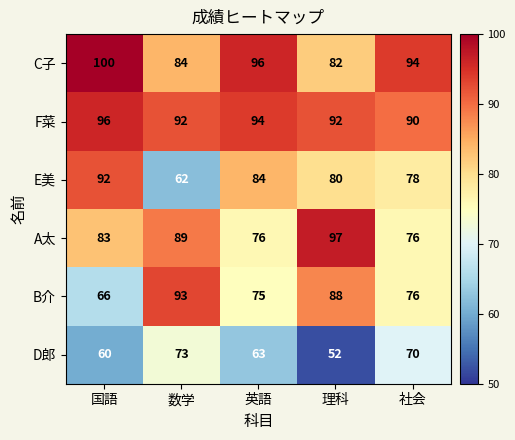

Which series has the largest total across all categories?

F菜